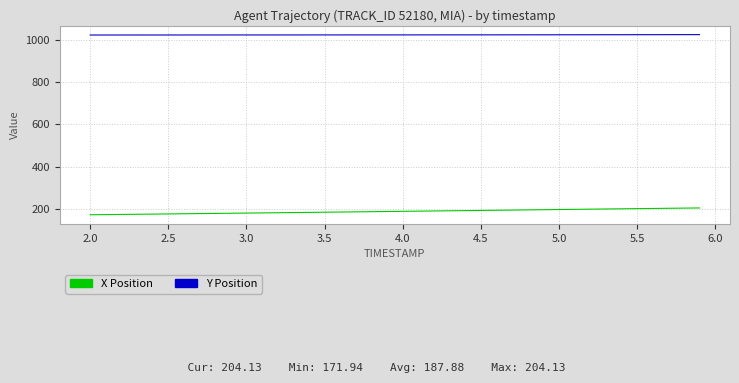

Rank the series by their average value, from lowest to highest.

X Position, Y Position